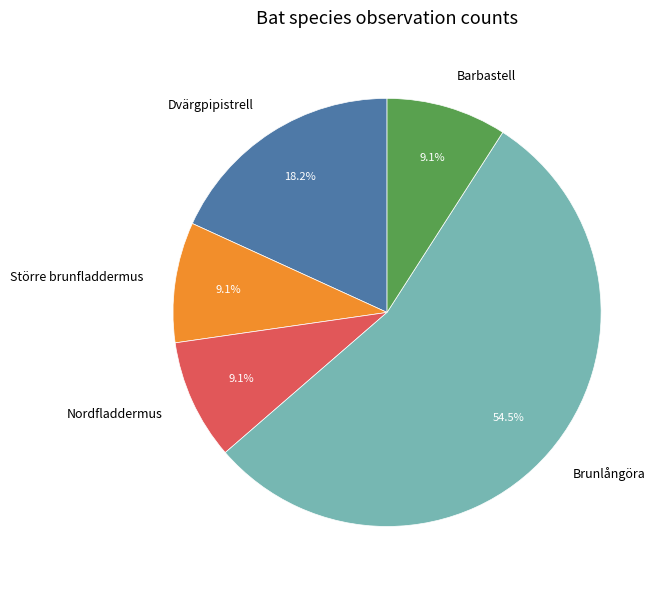

How many slices are in this pie chart?

5